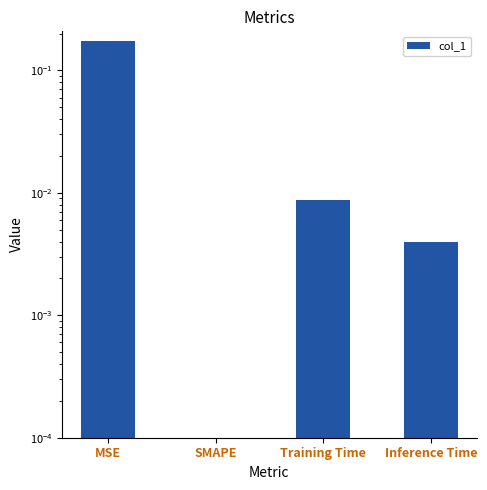

The chart shows a value of 0.0 at Inference Time. True or false?

False